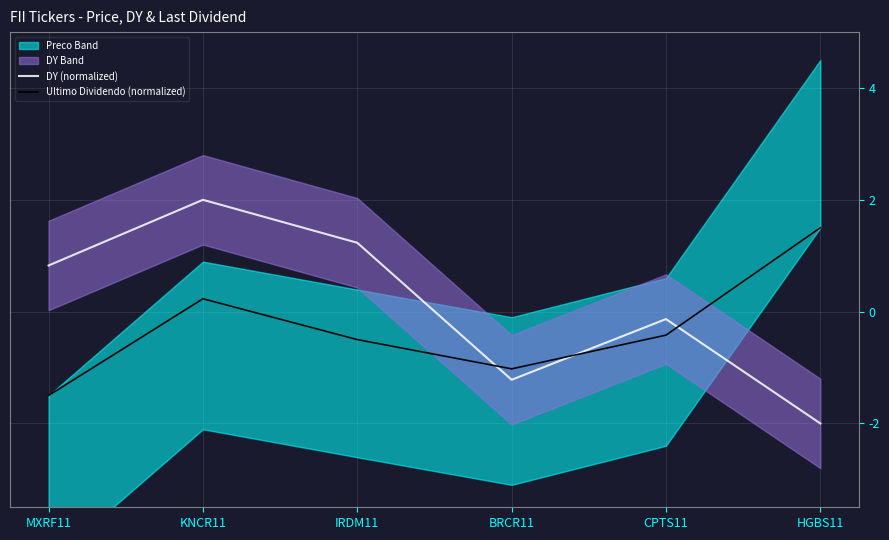

Rank the series at BRCR11 from highest to lowest value.

Ultimo Dividendo (normalized), DY (normalized)